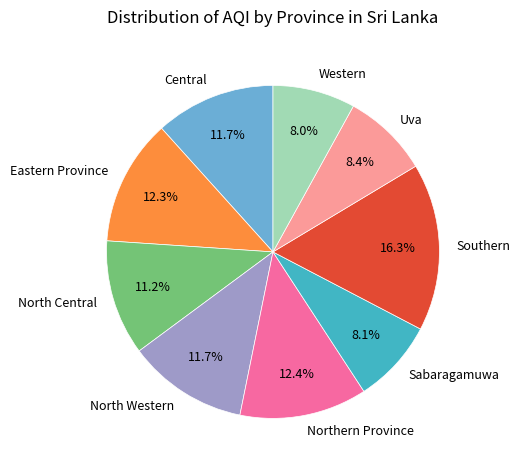

Approximately how many times larger is the value at Southern compared to Northern Province?

1.3